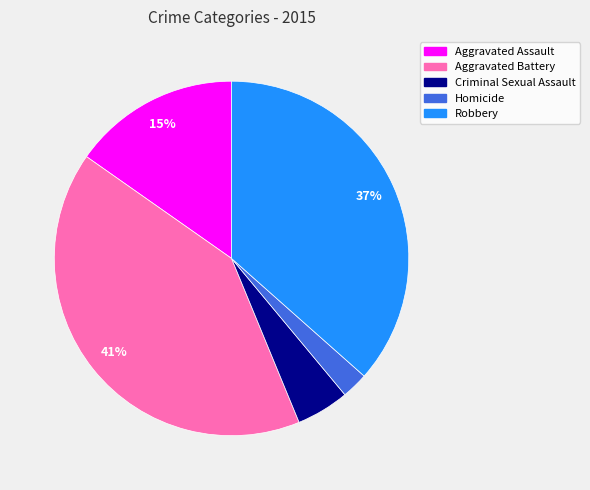

Between Robbery and Aggravated Battery, which is larger?

Aggravated Battery